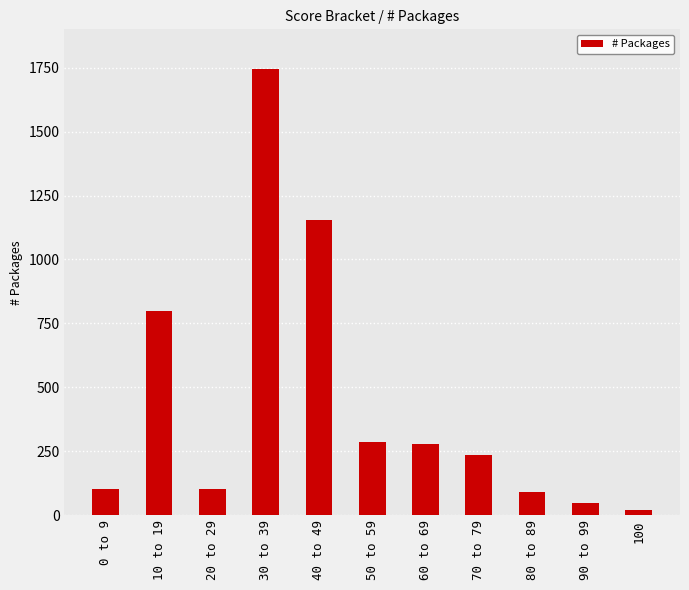

How many bars are there in total?

11